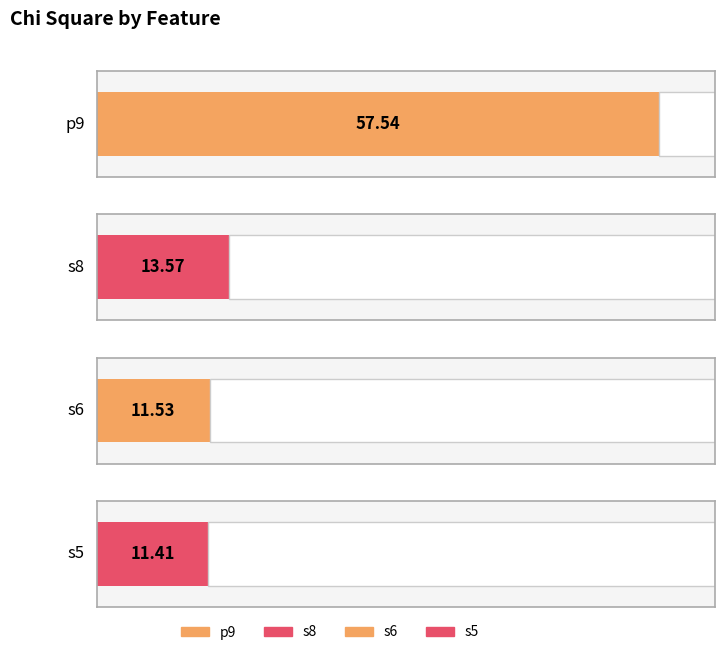

What is the change in value from s6 to s5?

-0.1